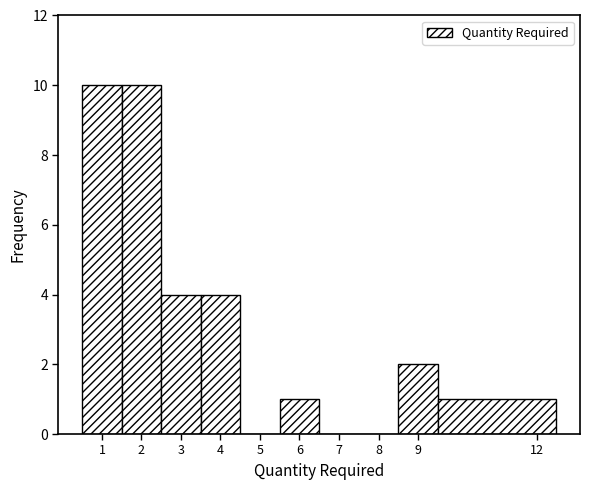

Reading left to right, list every bar in this chart as the range it spans on the x-axis followed by its height. The values are not printed on the chart, so give them approximately, as read against the axis.

0.5 to 1.5: 10
1.5 to 2.5: 10
2.5 to 3.5: 4
3.5 to 4.5: 4
4.5 to 5.5: 0
5.5 to 6.5: 1
6.5 to 7.5: 0
7.5 to 8.5: 0
8.5 to 9.5: 2
9.5 to 12.5: 1